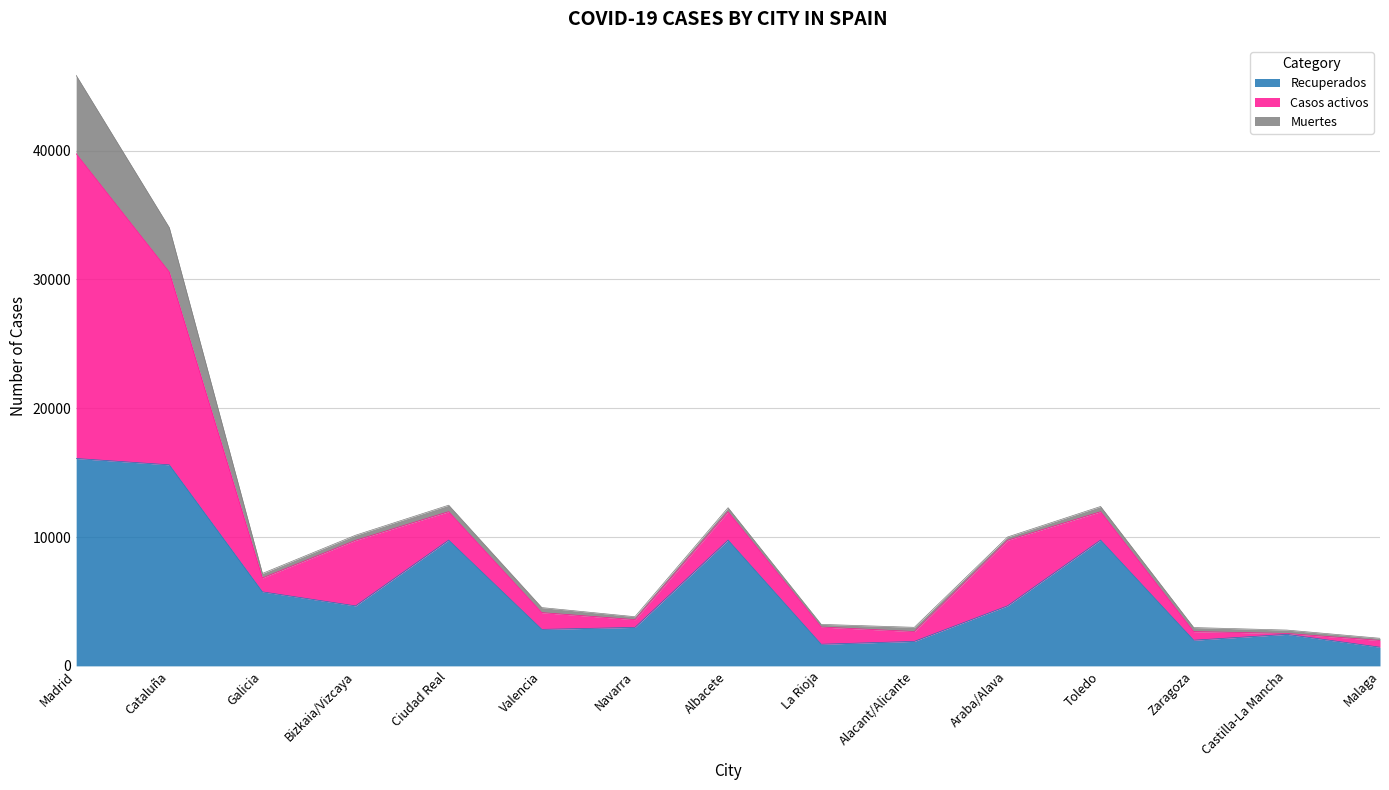

Which has a higher value, Galicia or Madrid?

Madrid